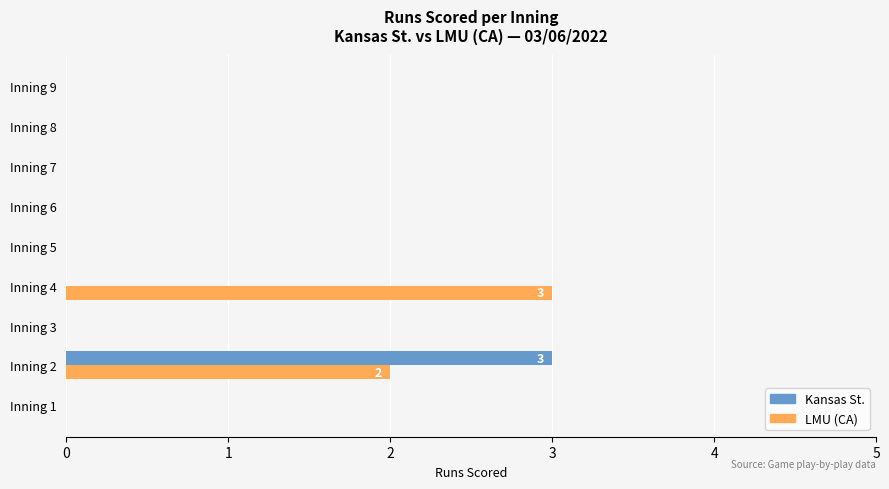

True or false: LMU (CA) has a value of 0 at Inning 3.

True